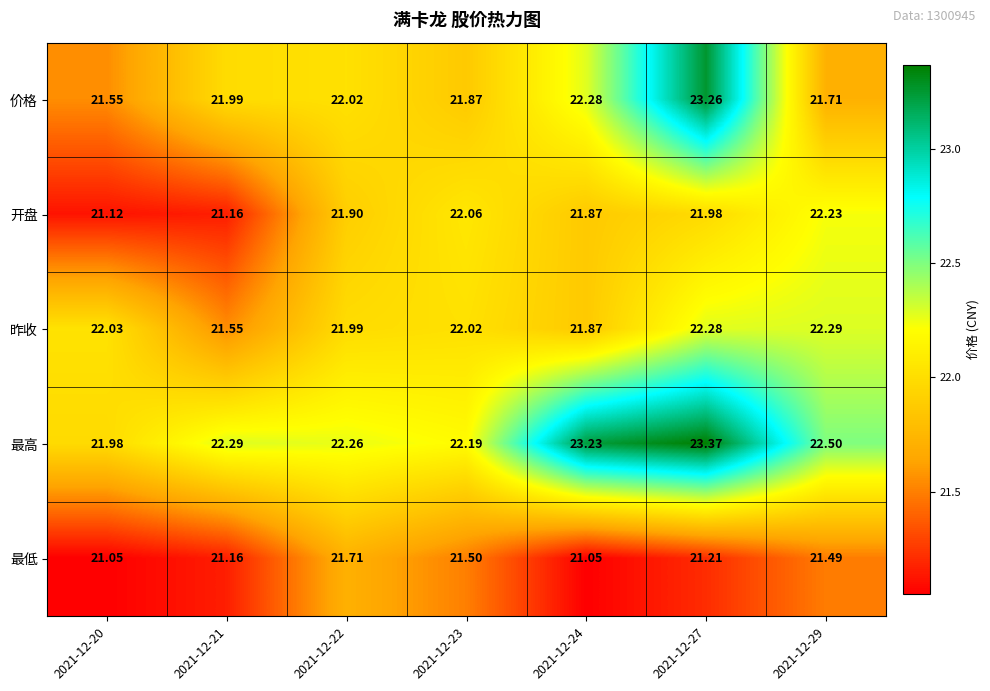

List the series in order of their peak value, lowest first.

最低, 开盘, 昨收, 价格, 最高